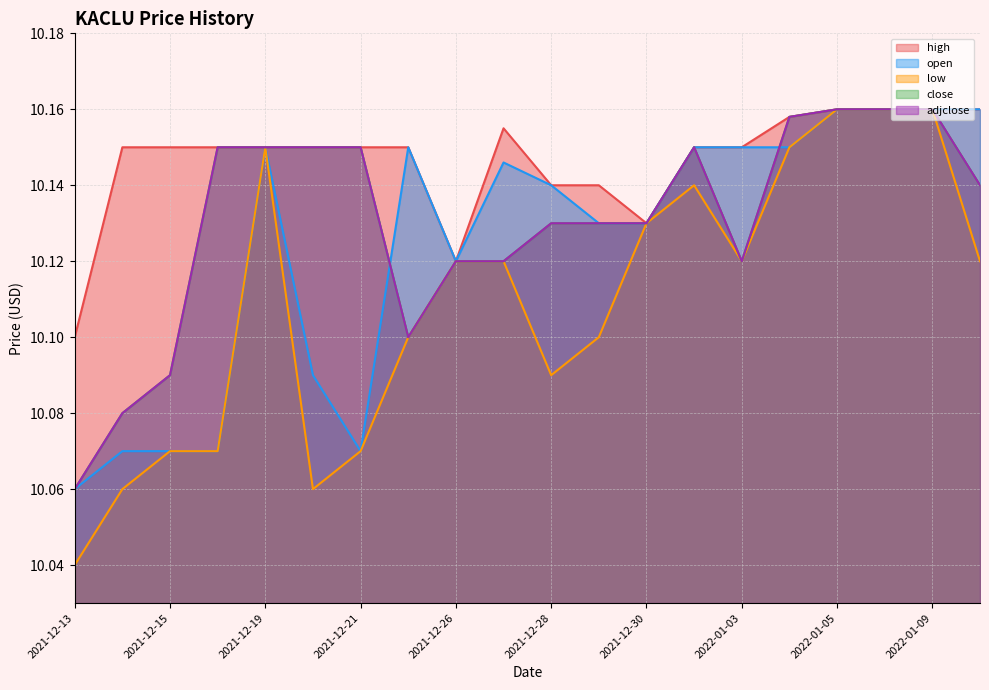

Does the chart display data point markers on the line(s)?

No